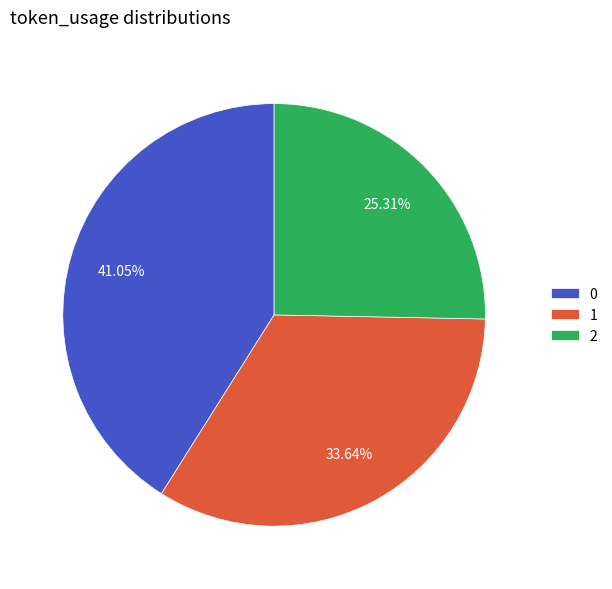

True or false: 2 accounts for 30% of the total.

False